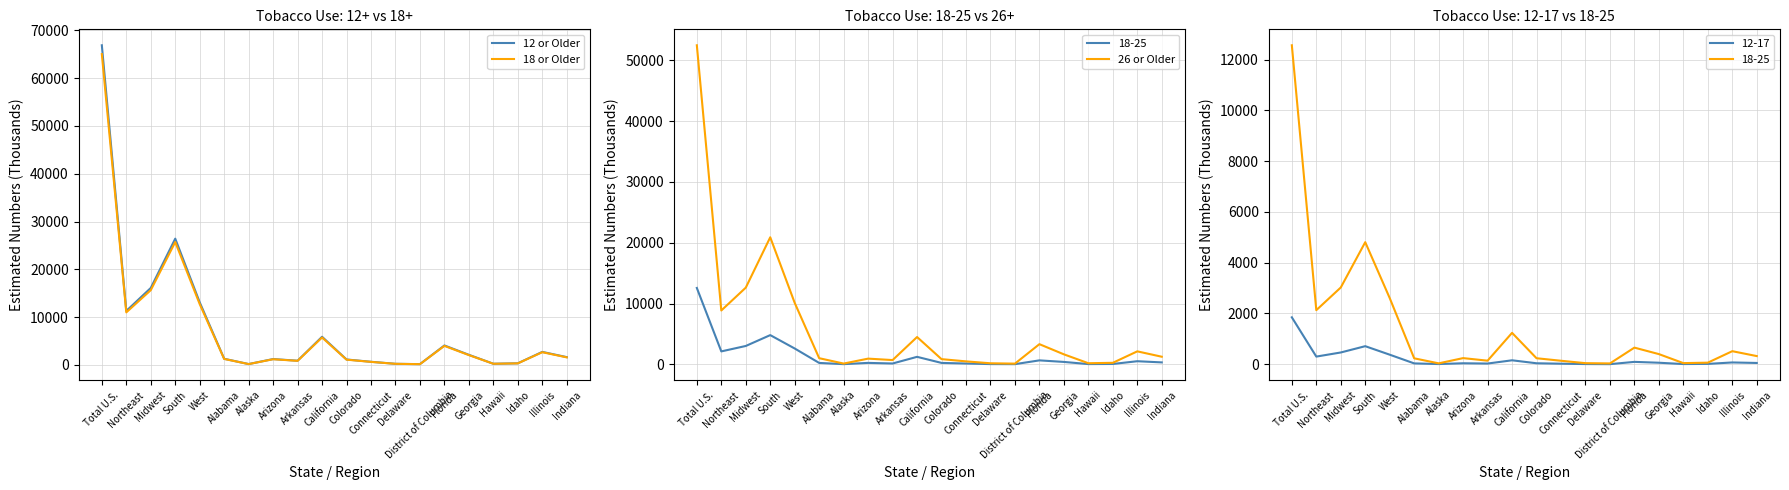

At how many categories does at least one series exceed 43366?

1